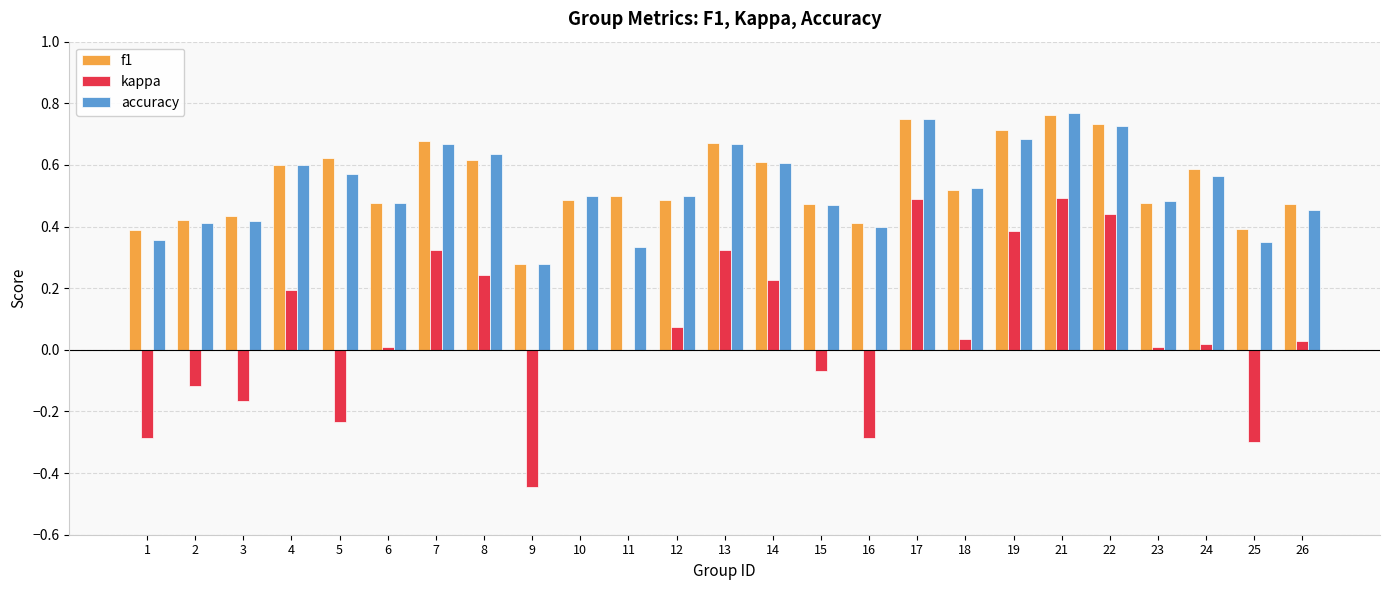

What is the total value across all series at 15?

0.9